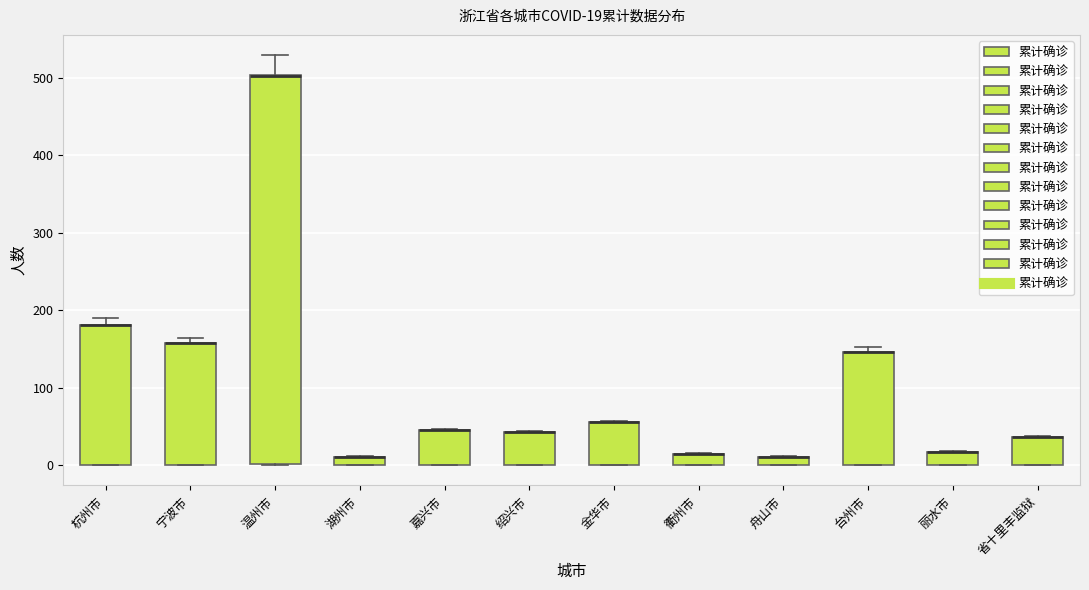

Comparing the boxes themselves (not the whiskers), which one is the tallest?

温州市